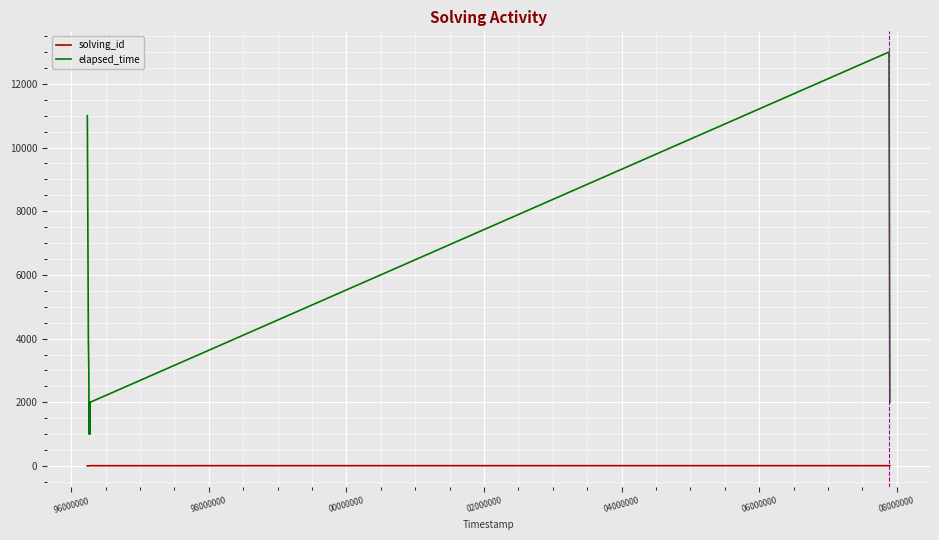

What is the difference between the maximum and minimum values in the elapsed_time series?

12000